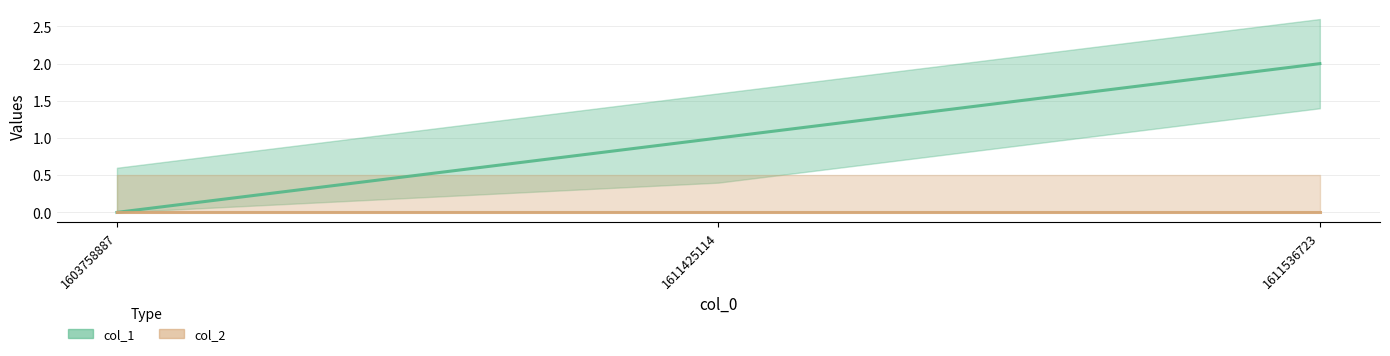

Rank the categories by value from lowest to highest.

1603758887, 1611425114, 1611536723